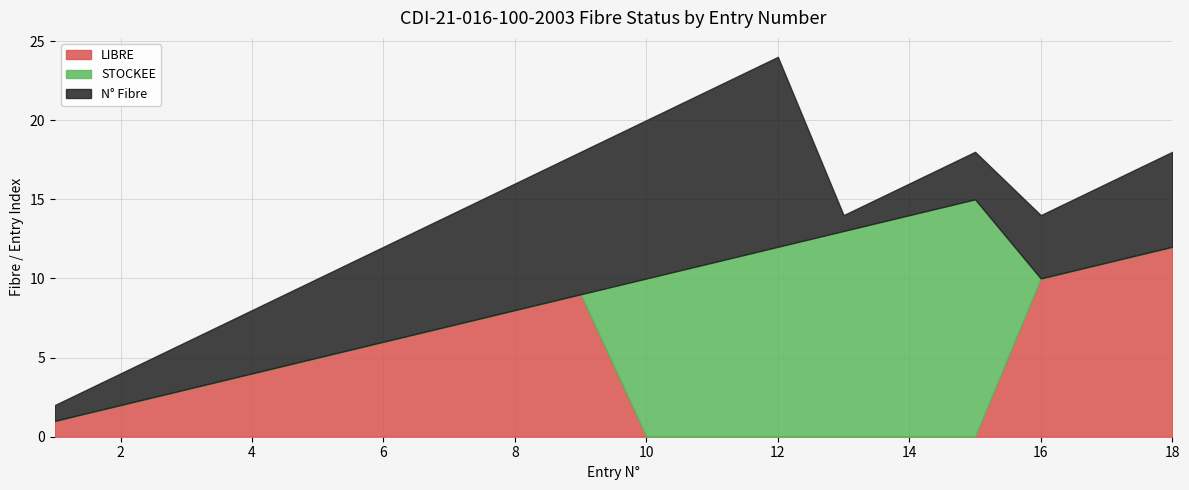

How many lines are shown in the chart?

3